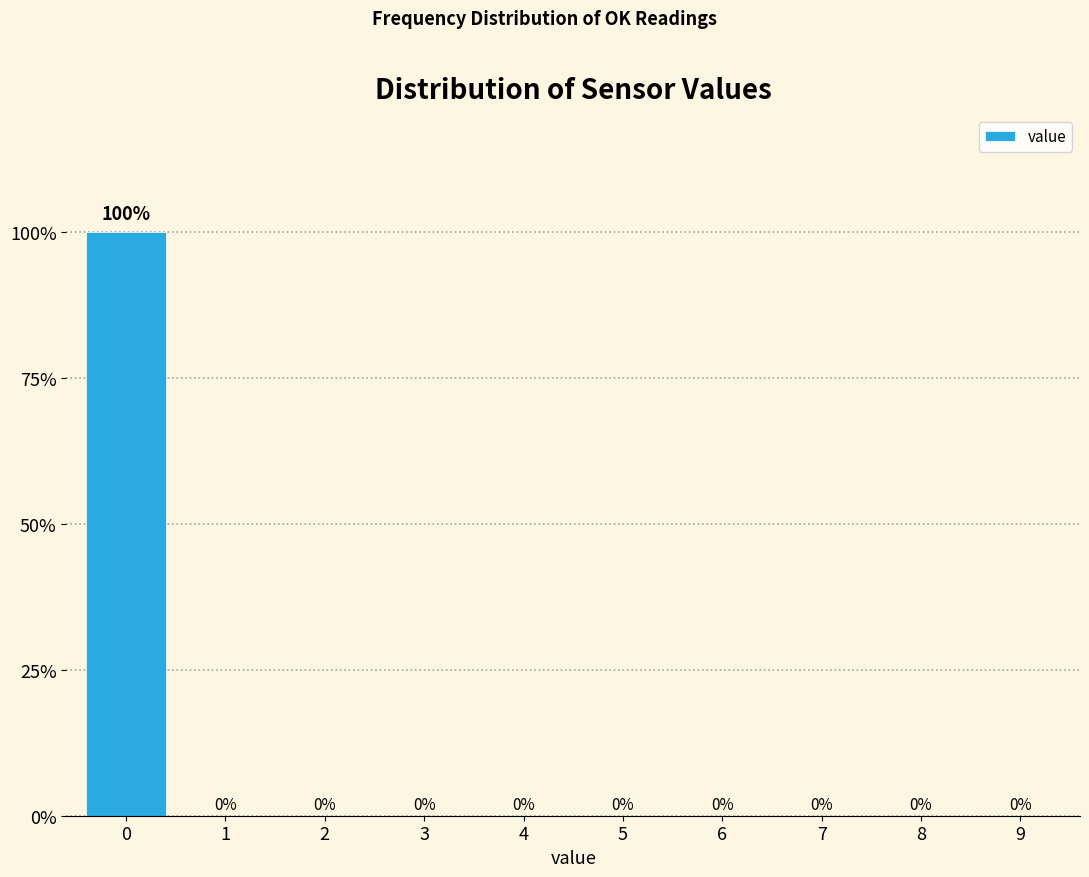

Reading left to right, extract all data points from this chart.

0=100	1=0	2=0	3=0	4=0	5=0	6=0	7=0	8=0	9=0